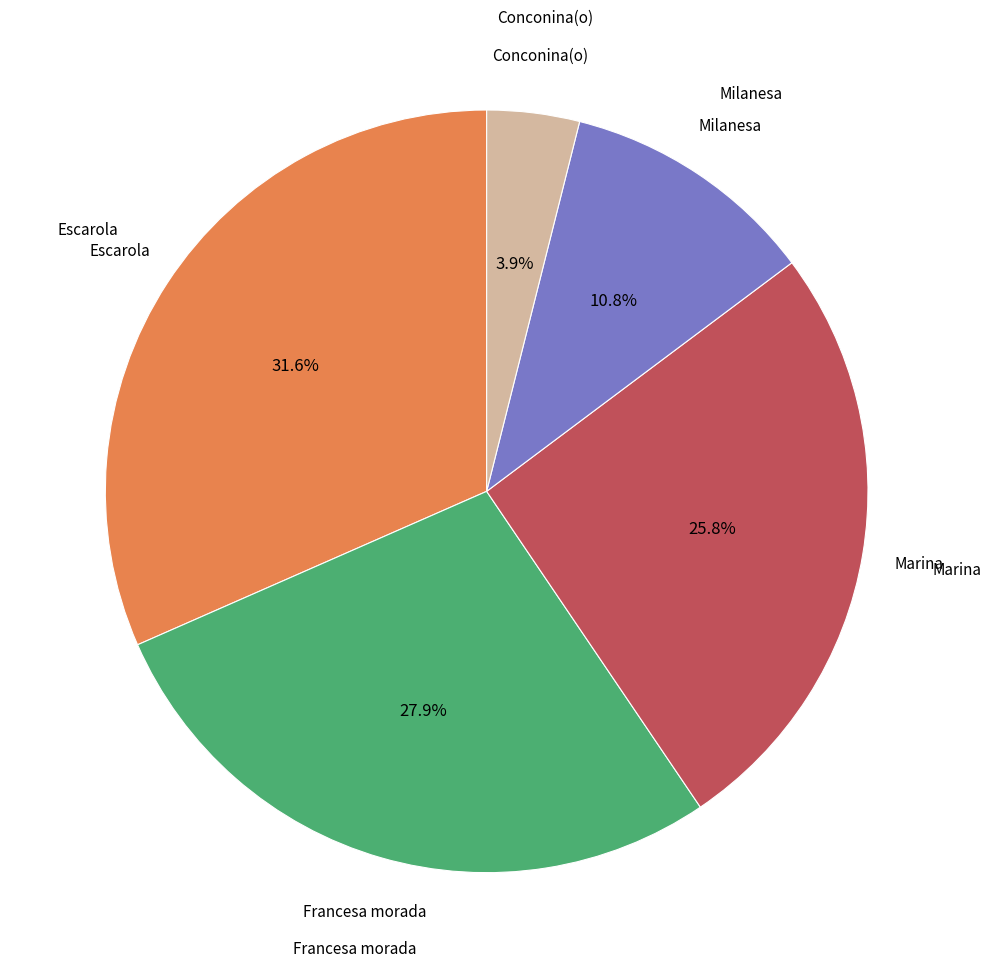

Is there a majority slice in this chart?

No